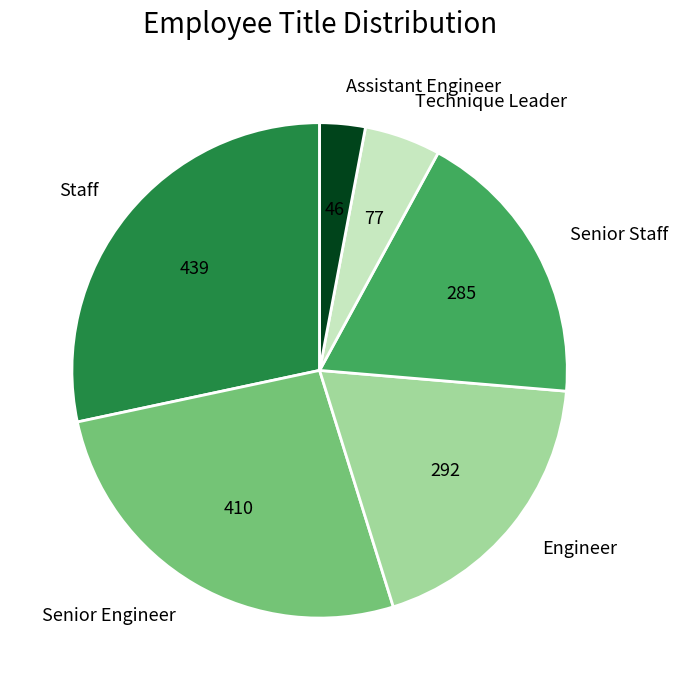

Is it true that Engineer is 19% of the pie?

True